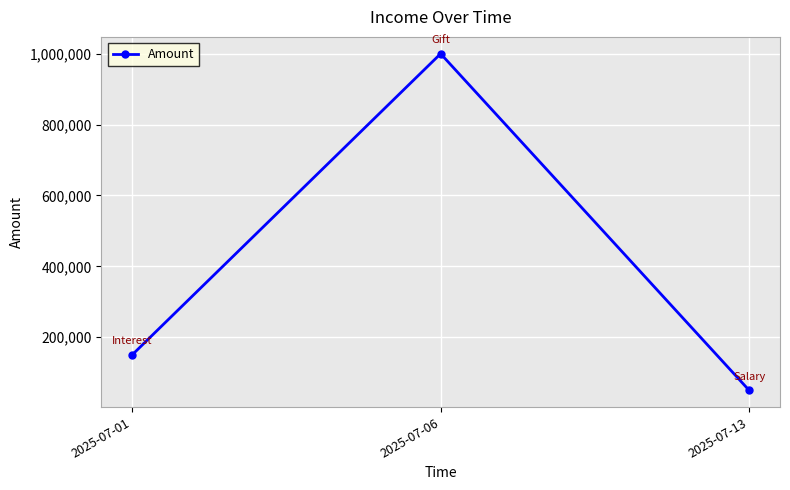

The chart shows a value of 50000 at 2025-07-13. True or false?

True